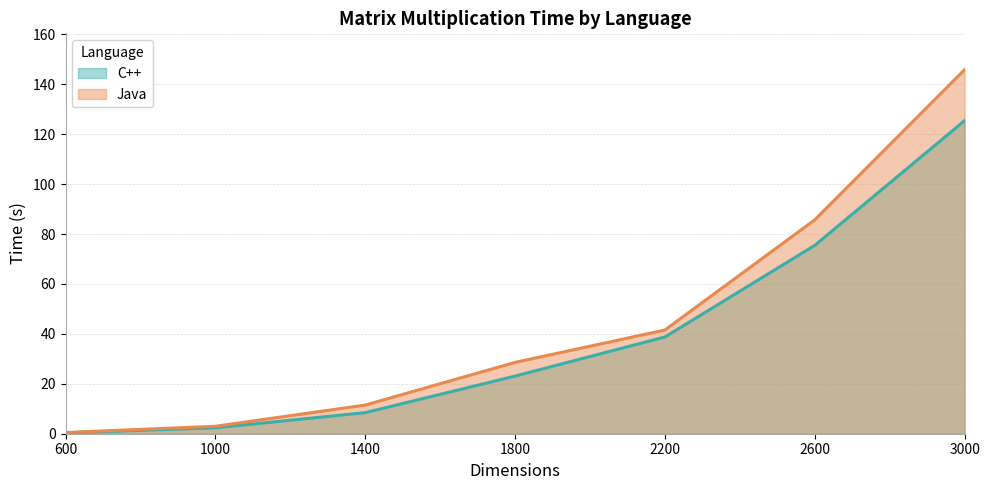

At which label does C++ reach its peak?

3000